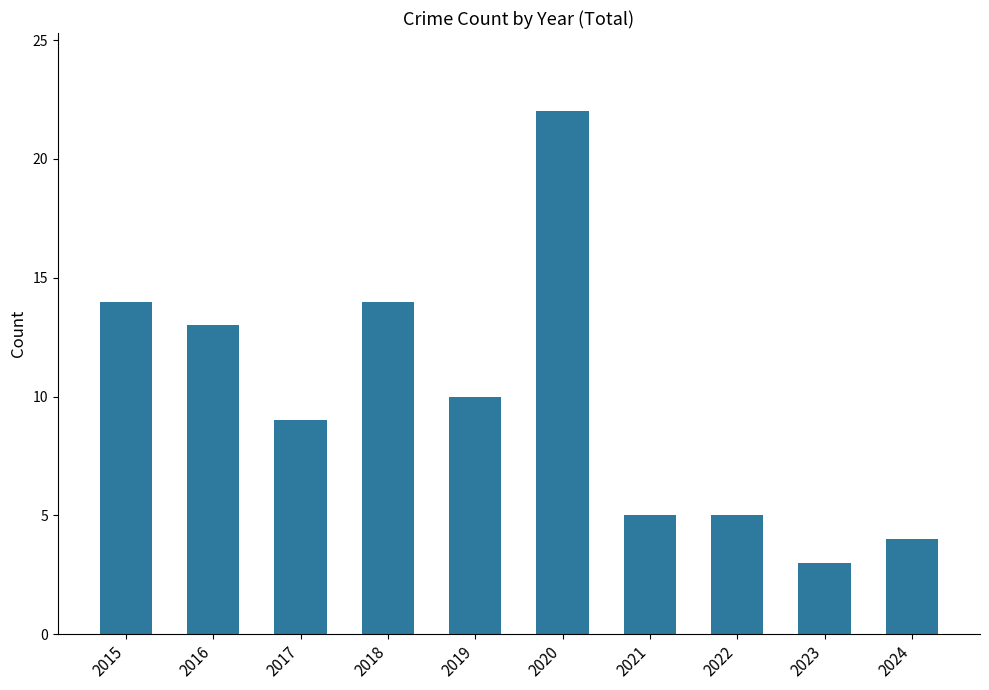

Reading right to left, transcribe all the data shown in this chart.

4	3	5	5	22	10	14	9	13	14